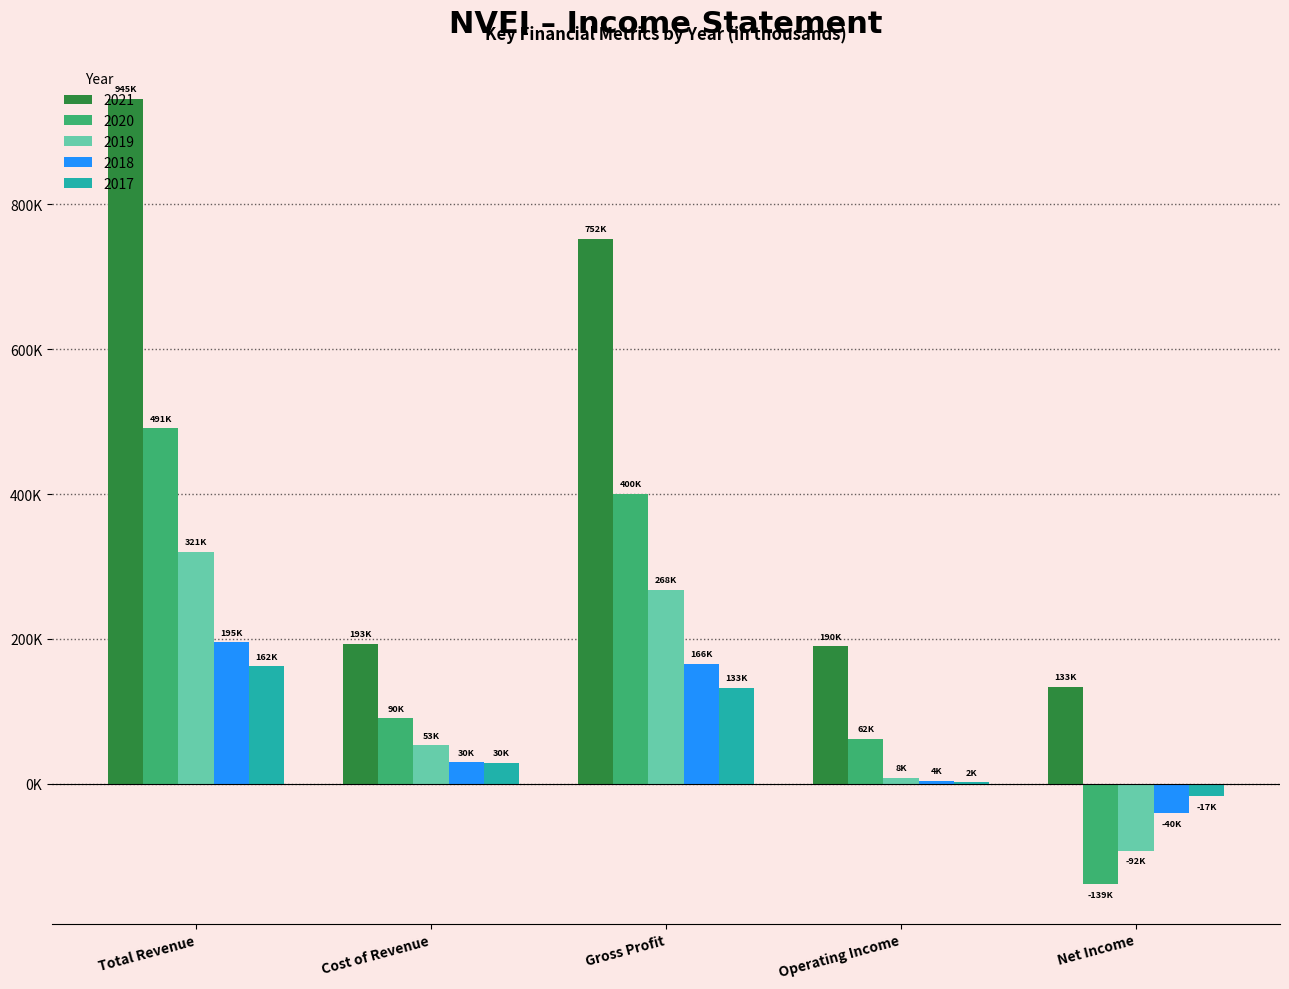

Reading left to right, what are all the values shown in this chart?

2021: Total Revenue=945100	Cost of Revenue=192700	Gross Profit=752300	Operating Income=189700	Net Income=133400
2020: Total Revenue=490700	Cost of Revenue=90300	Gross Profit=400400	Operating Income=62000	Net Income=-138600
2019: Total Revenue=320600	Cost of Revenue=53200	Gross Profit=267500	Operating Income=8400	Net Income=-92000
2018: Total Revenue=195300	Cost of Revenue=29700	Gross Profit=165600	Operating Income=4100	Net Income=-40400
2017: Total Revenue=162100	Cost of Revenue=29500	Gross Profit=132600	Operating Income=2200	Net Income=-17300